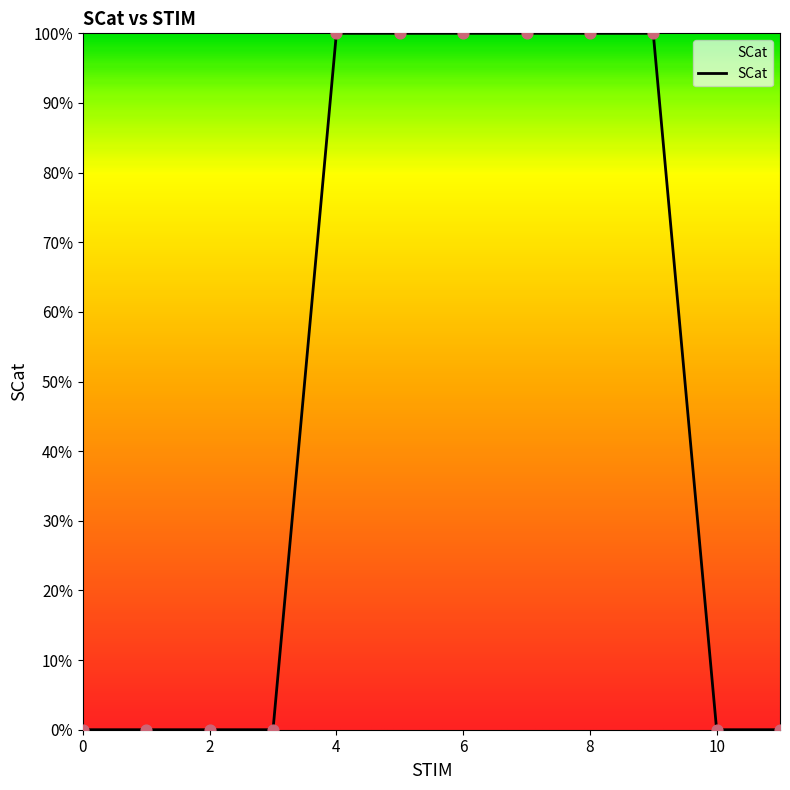

Does the chart have visible grid lines?

No